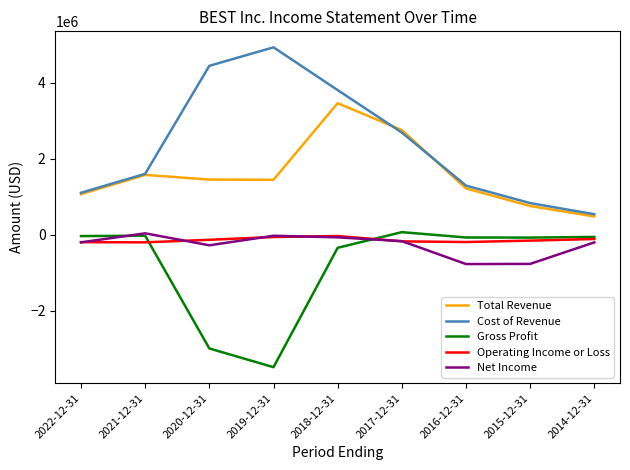

Which series has the largest range (max minus min)?

Cost of Revenue